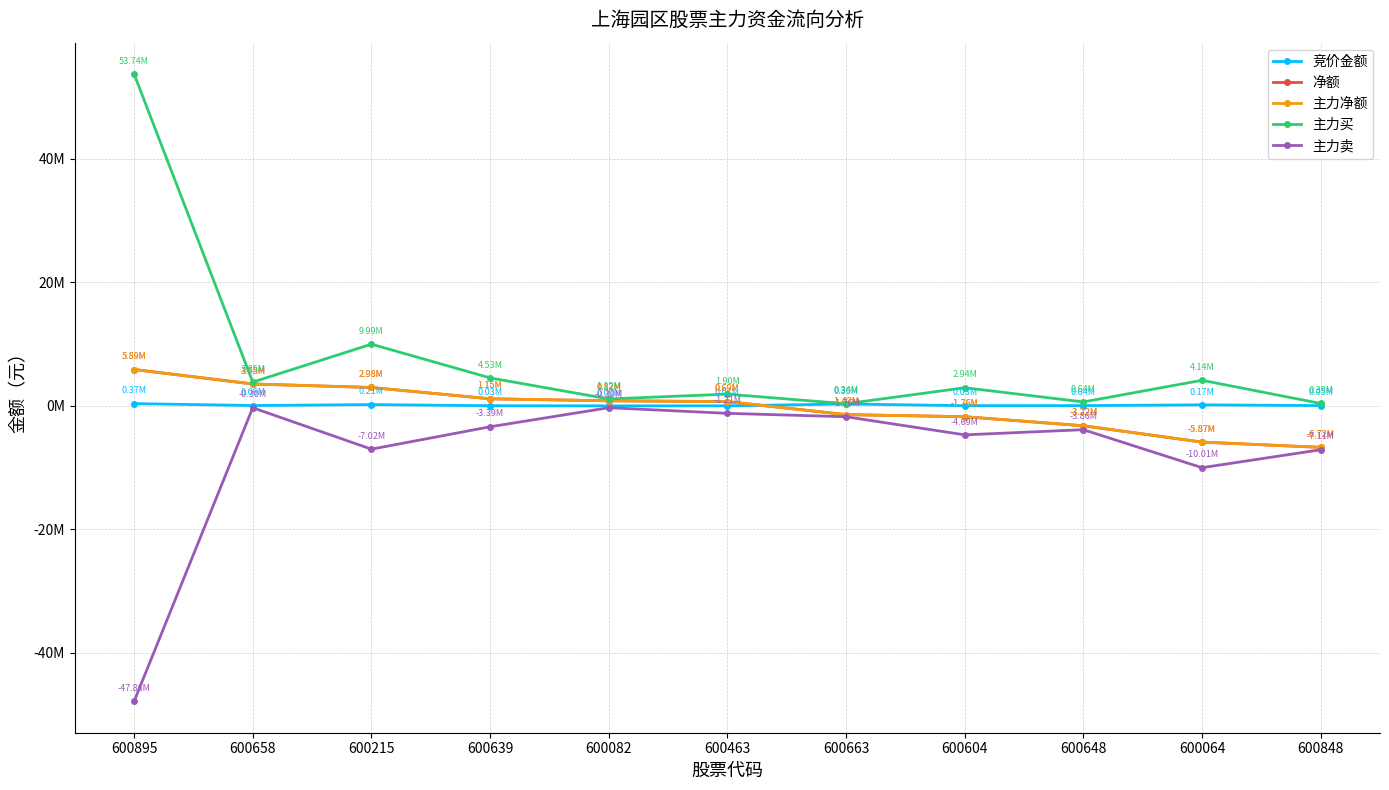

Does the chart have visible grid lines?

Yes